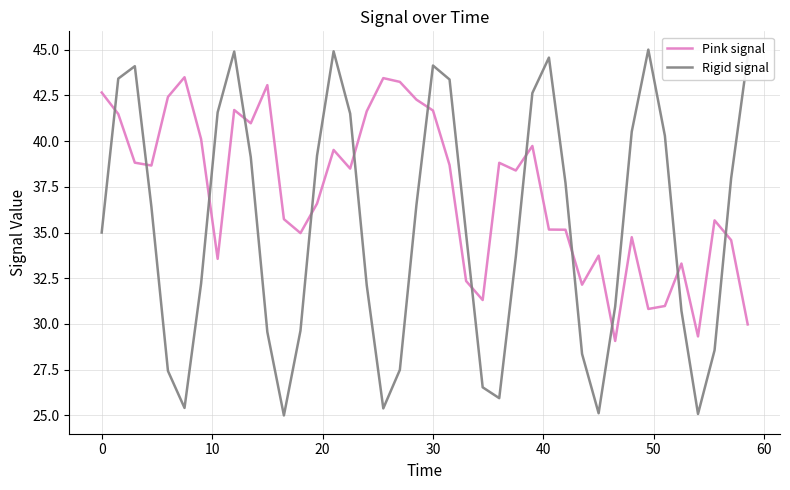

How many distinct data groups are displayed?

2